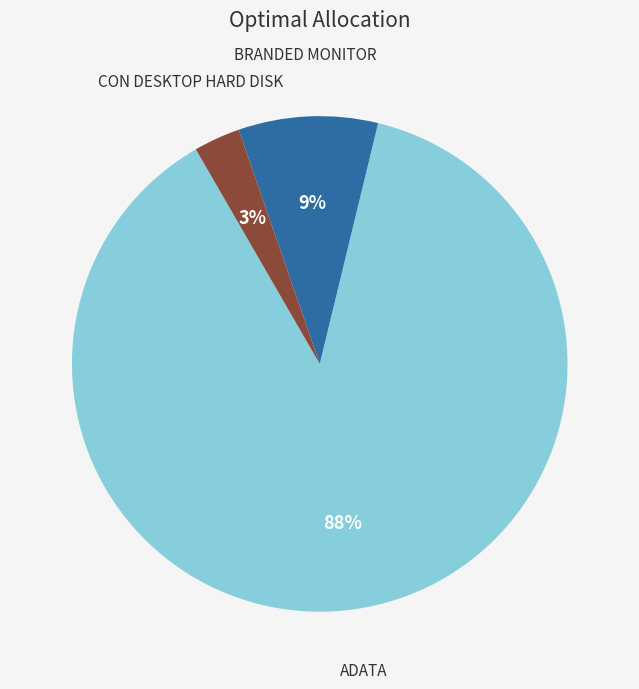

Do BRANDED MONITOR and ADATA together represent more than half of the pie?

Yes